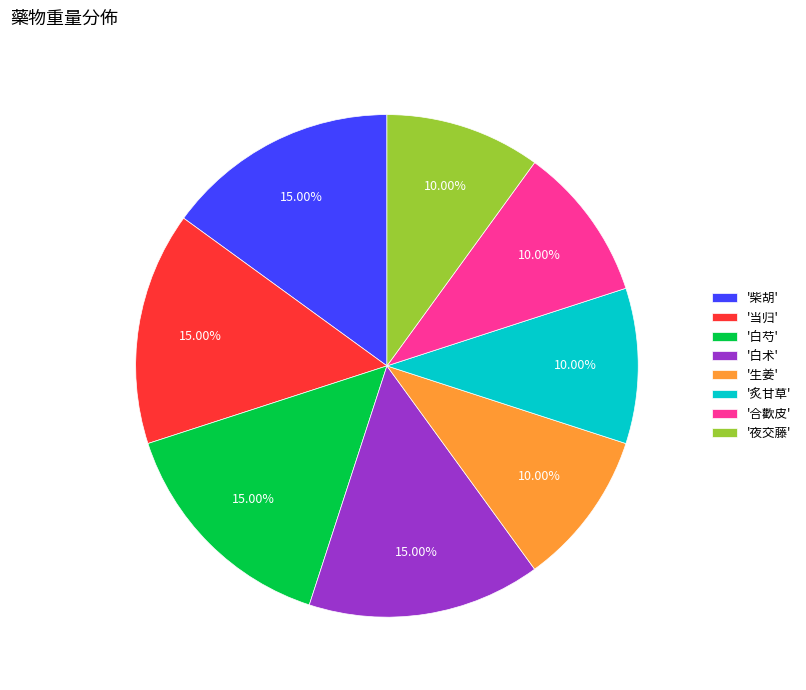

Is the sum of '当归' and '白术' greater than half?

No